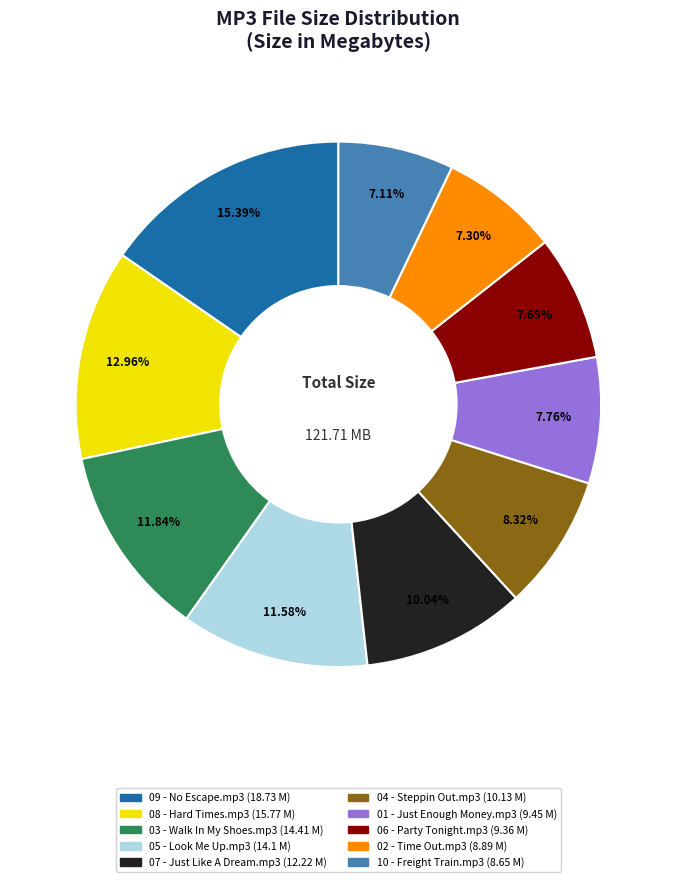

Is it true that 05 - Look Me Up.mp3 is 23% of the pie?

False